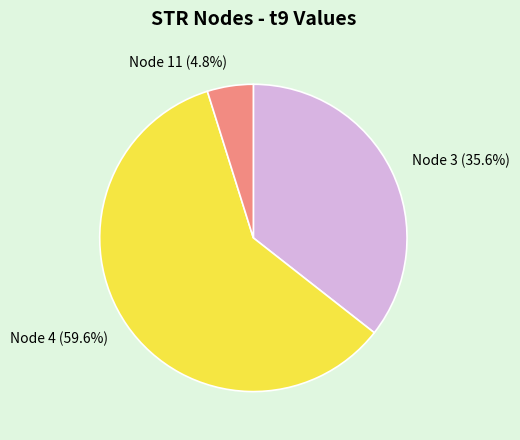

Is there a majority slice in this chart?

Yes